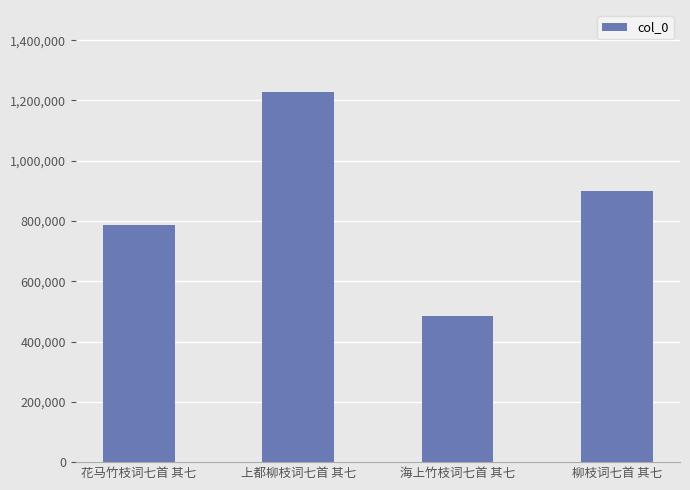

Where is the data nearest to the value 856892?

柳枝词七首 其七